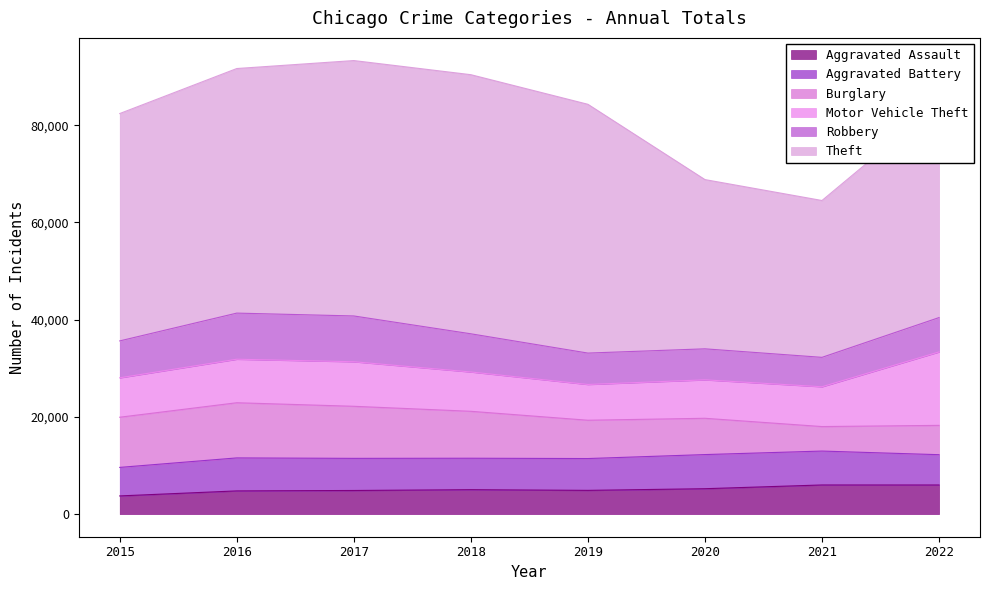

List the series in order of their peak value, highest first.

Theft, Motor Vehicle Theft, Burglary, Robbery, Aggravated Battery, Aggravated Assault